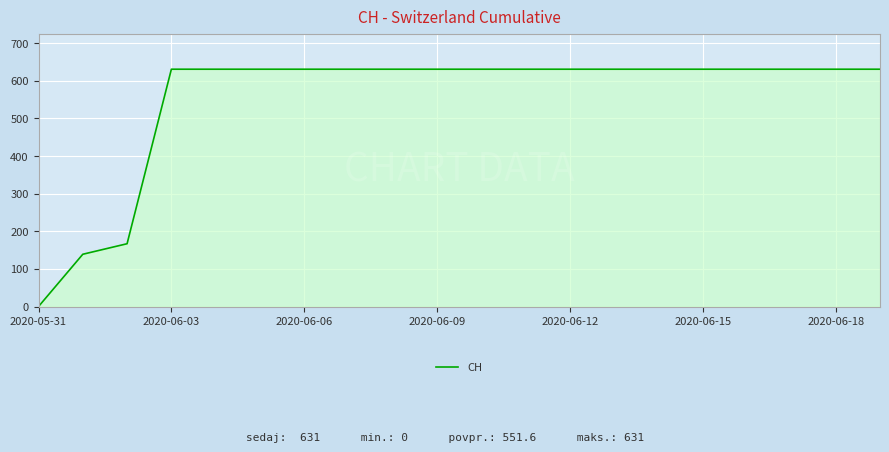

What is the maximum value shown in the chart?

631